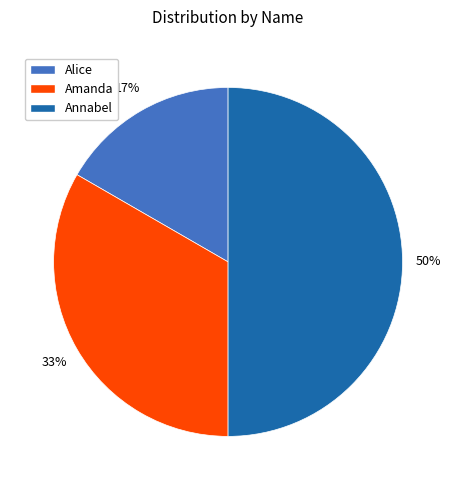

Is Amanda the majority of the pie?

No